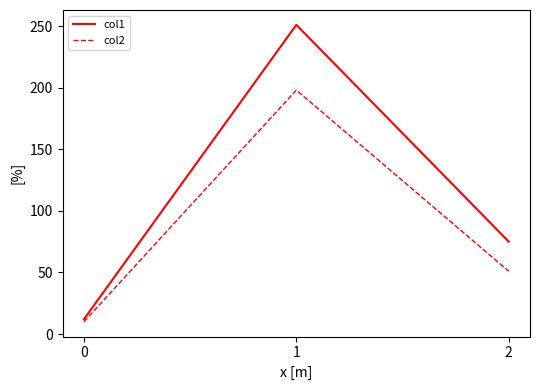

Count the number of categories in the chart.

3